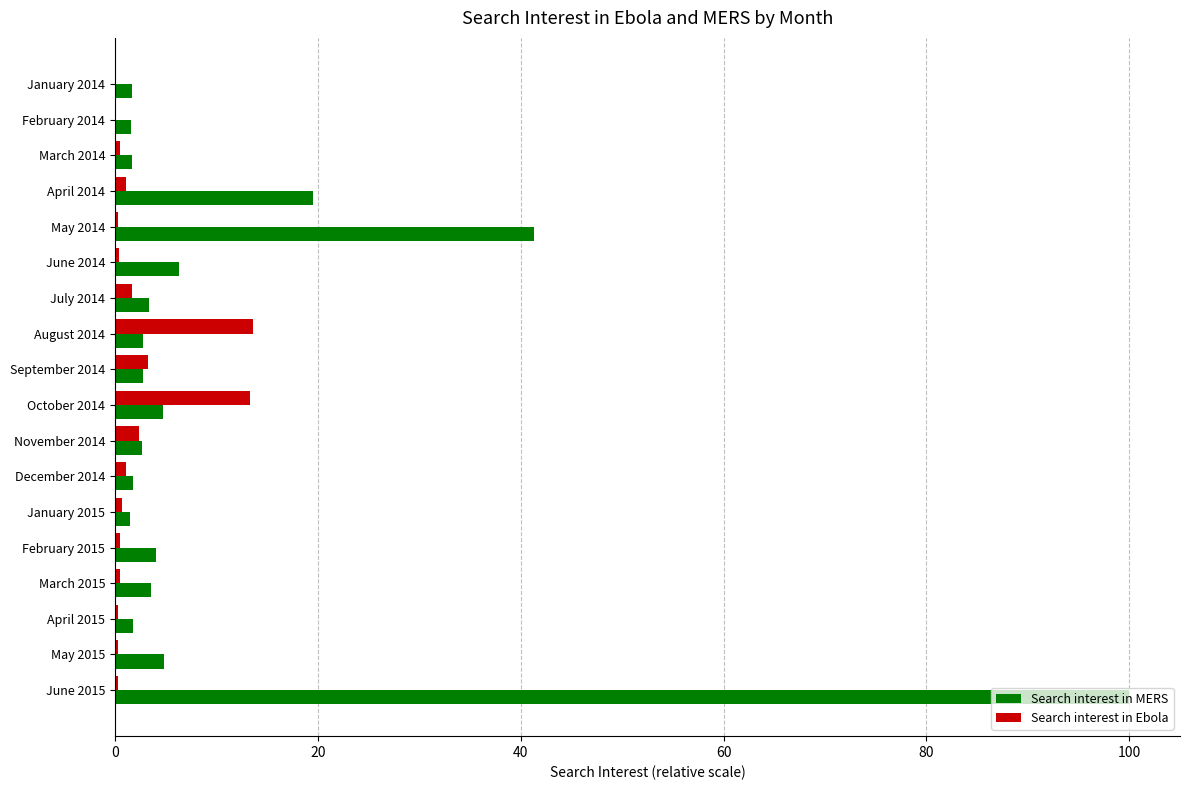

What are all the series names shown in the legend?

Search interest in MERS, Search interest in Ebola